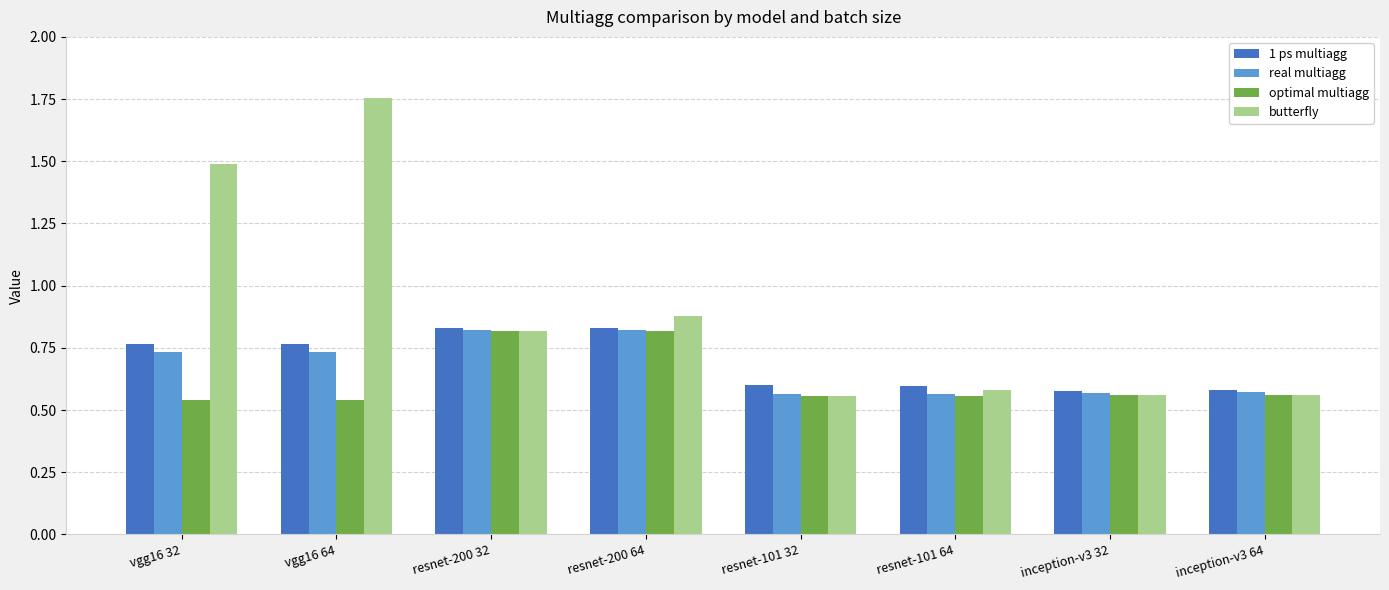

Is it true that 1 ps multiagg equals 1.2 at resnet-200 32?

False